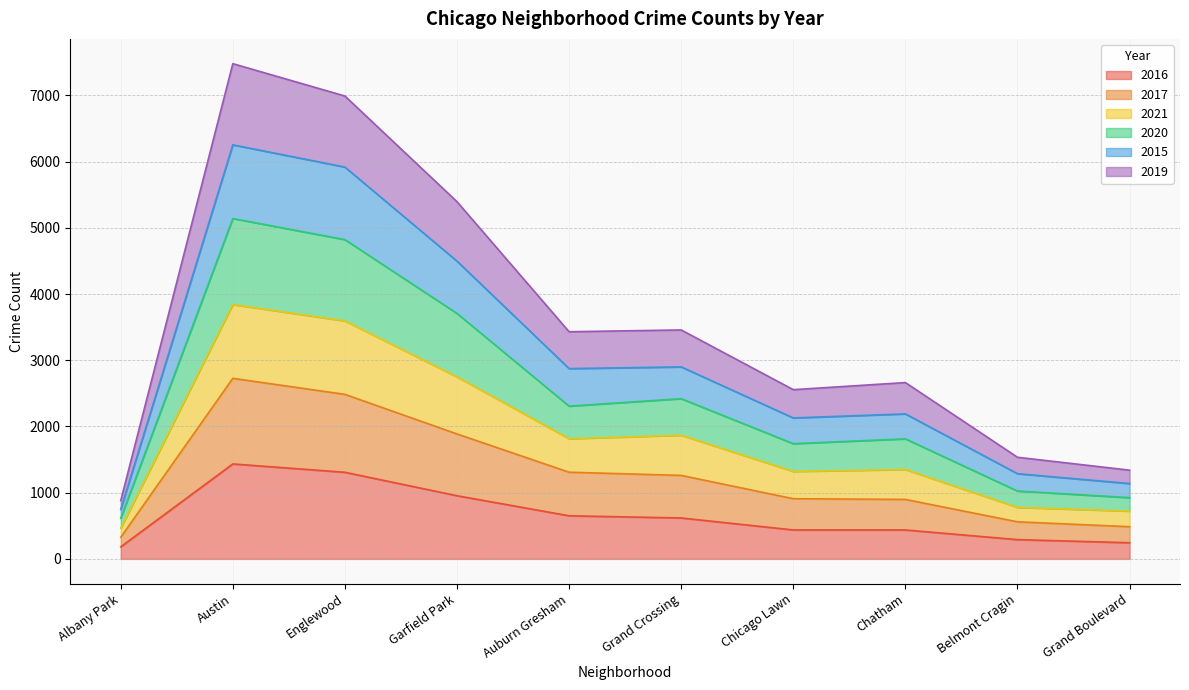

Is it true that 2021 equals 2805 at Englewood?

False